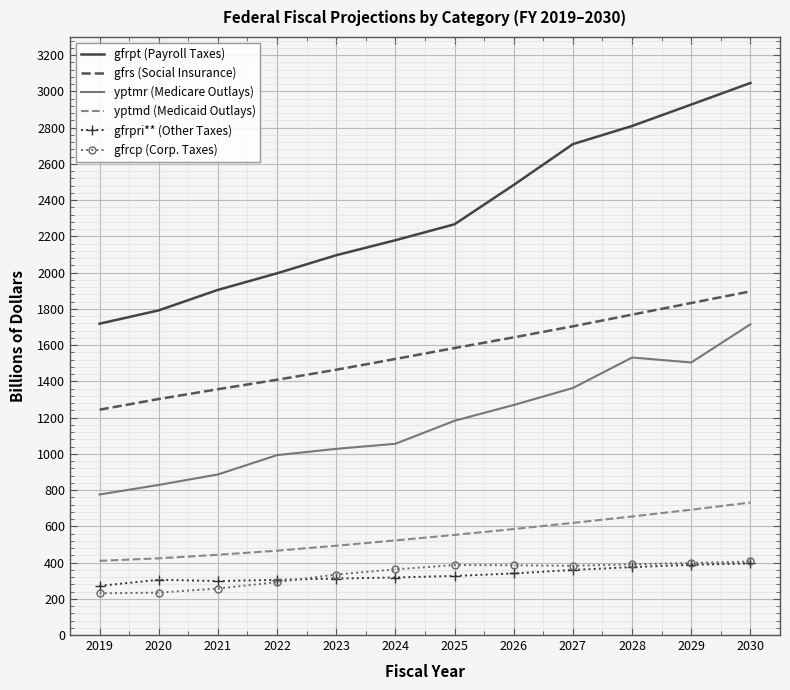

In yptmr (Medicare Outlays), how many points are higher than both neighbors (excluding endpoints)?

1